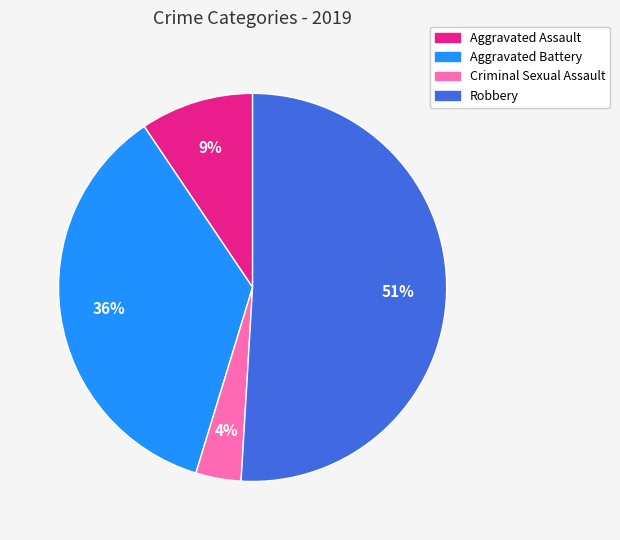

How many slices are in this pie chart?

4